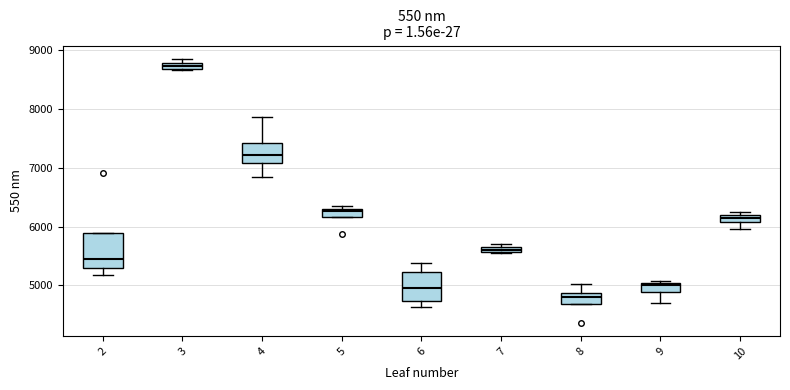

Which box has the highest median line?

3